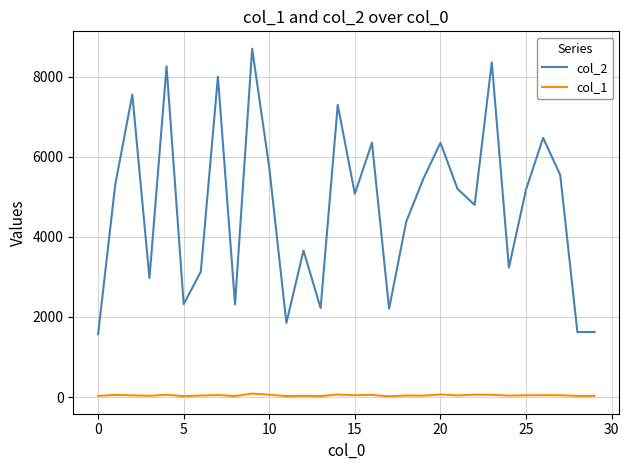

True or false: col_2 and col_1 intersect in this chart.

False